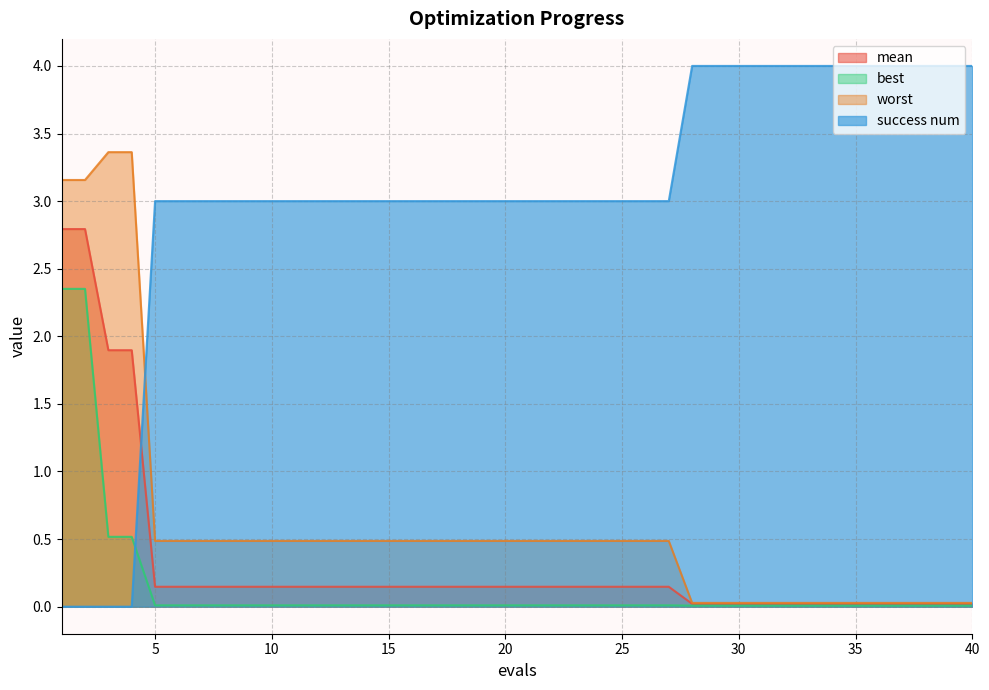

True or false: worst and mean cross at least once.

False